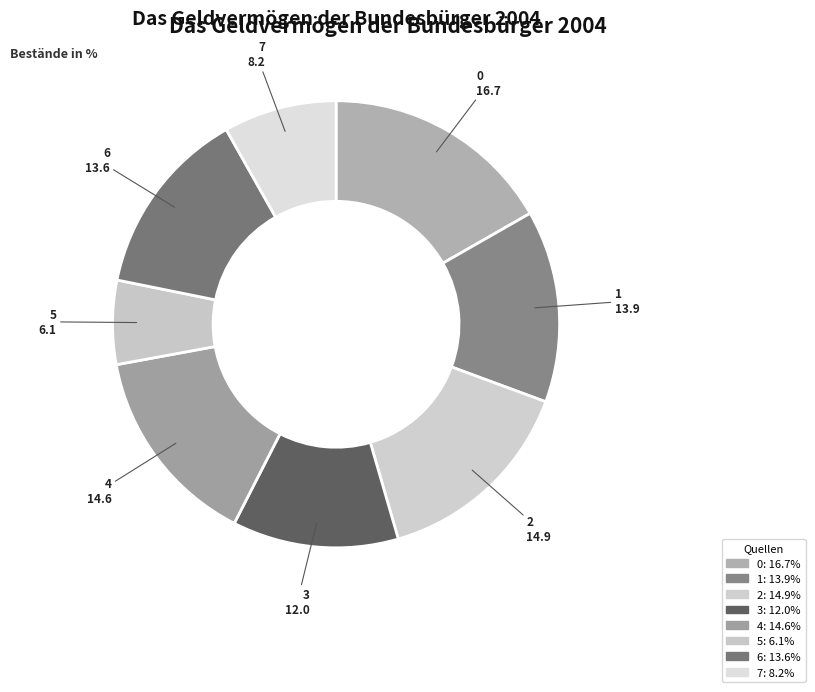

How many slices are in this pie chart?

8